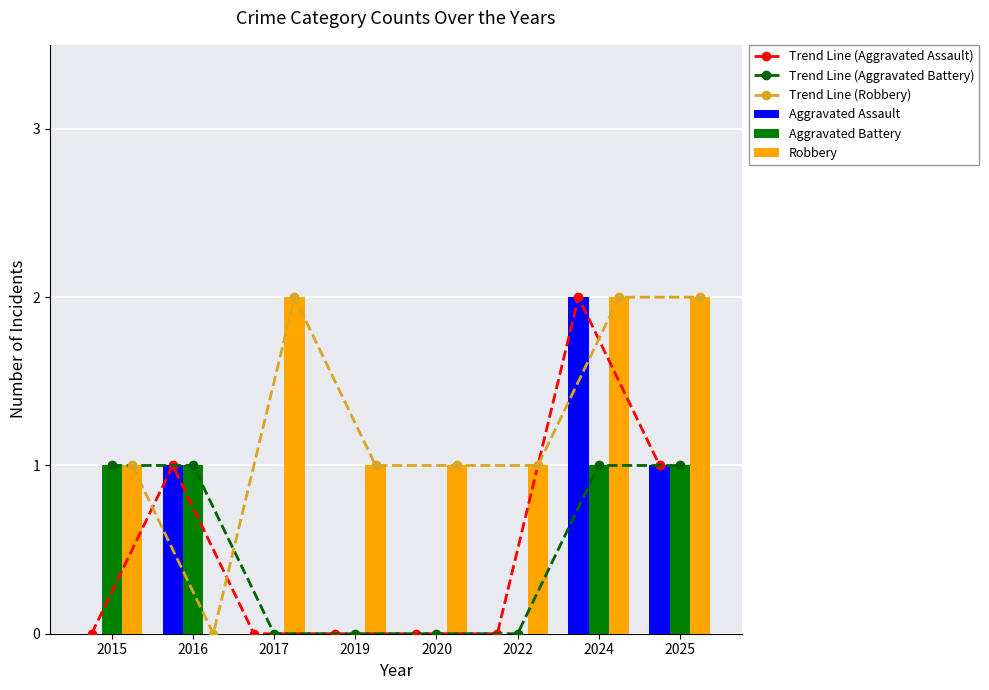

How many data points in Aggravated Assault are above 0?

3